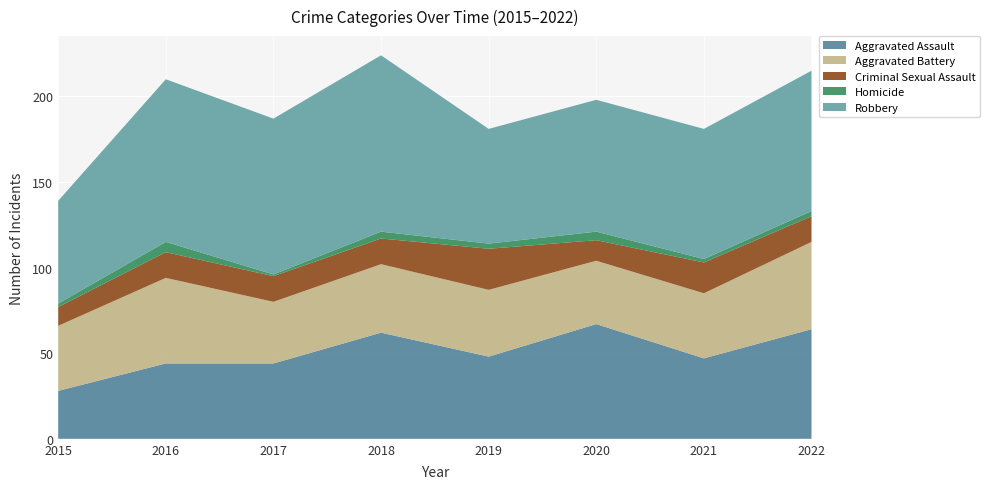

Reading left to right, list all the values displayed in this chart.

Aggravated Assault: 2015=28	2016=44	2017=44	2018=62	2019=48	2020=67	2021=47	2022=64
Aggravated Battery: 2015=38	2016=50	2017=36	2018=40	2019=39	2020=37	2021=38	2022=51
Criminal Sexual Assault: 2015=11	2016=15	2017=15	2018=15	2019=24	2020=12	2021=18	2022=15
Homicide: 2015=2	2016=6	2017=1	2018=4	2019=3	2020=5	2021=2	2022=3
Robbery: 2015=60	2016=95	2017=91	2018=103	2019=67	2020=77	2021=76	2022=82